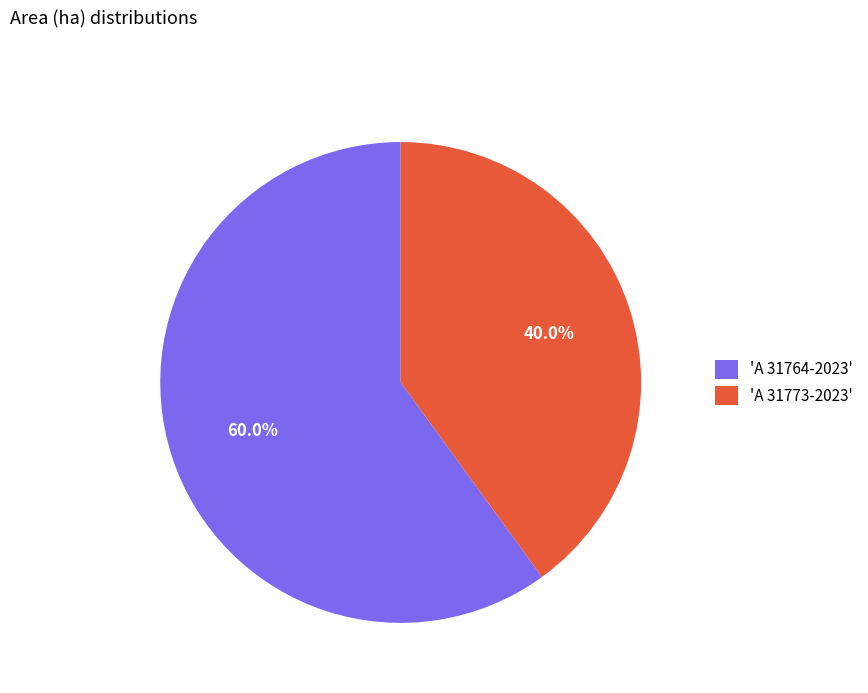

How much of the chart is everything except 'A 31764-2023'?

40.0%